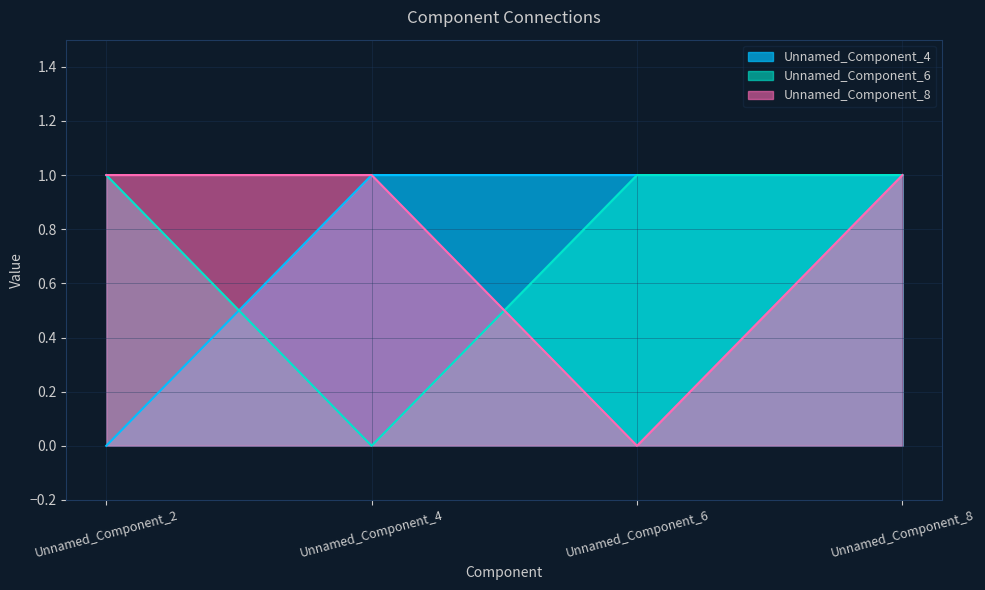

What is the difference between the Unnamed_Component_6 values at Unnamed_Component_4 and Unnamed_Component_6?

1